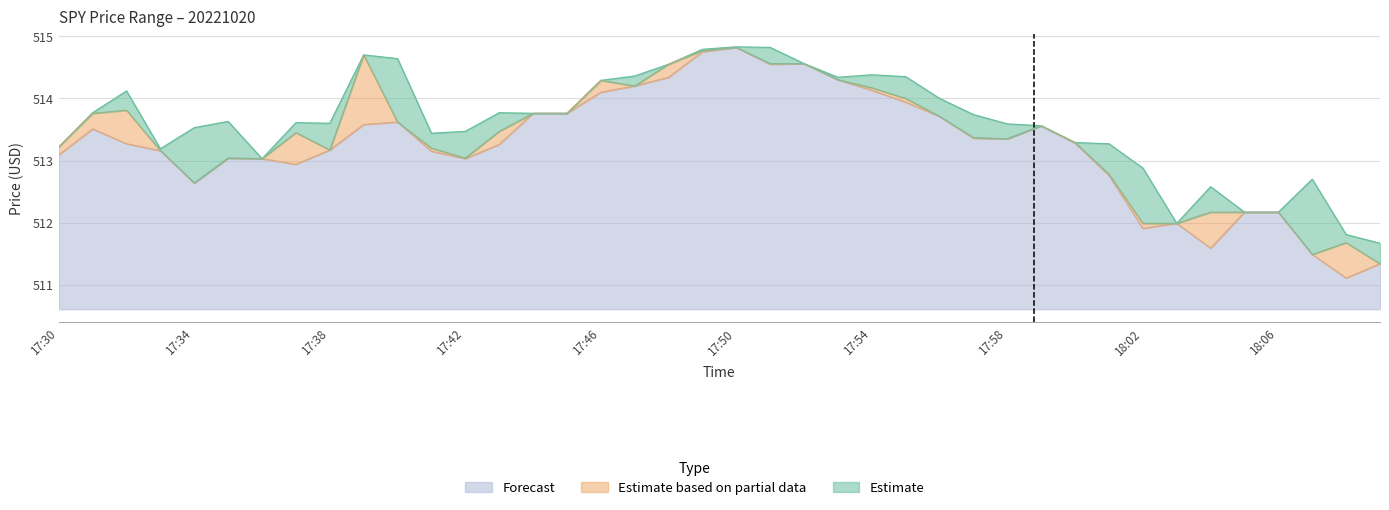

Which category has the highest value in the close series?

17:50